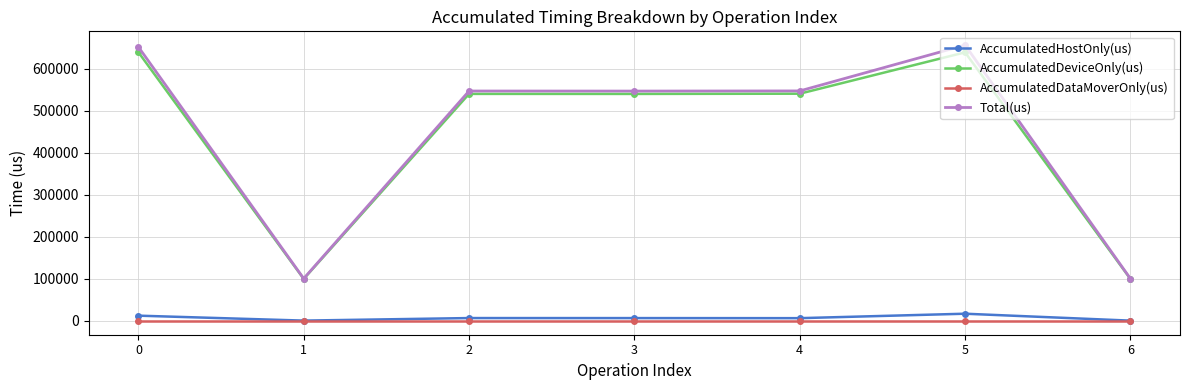

How many values in the AccumulatedHostOnly(us) series are below 6759?

3